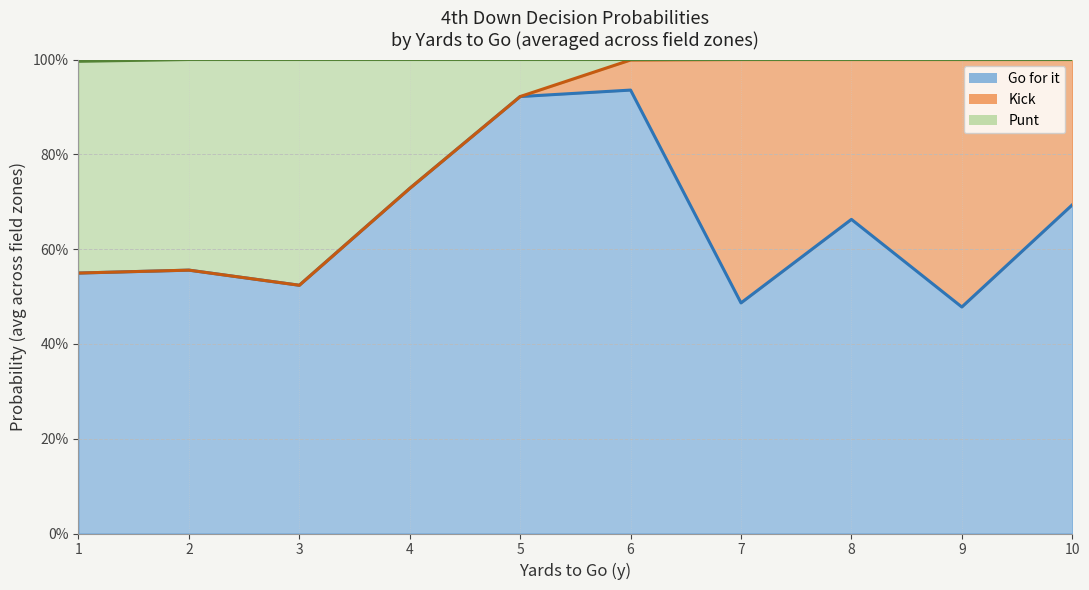

What is the maximum value shown in the chart?

1.0